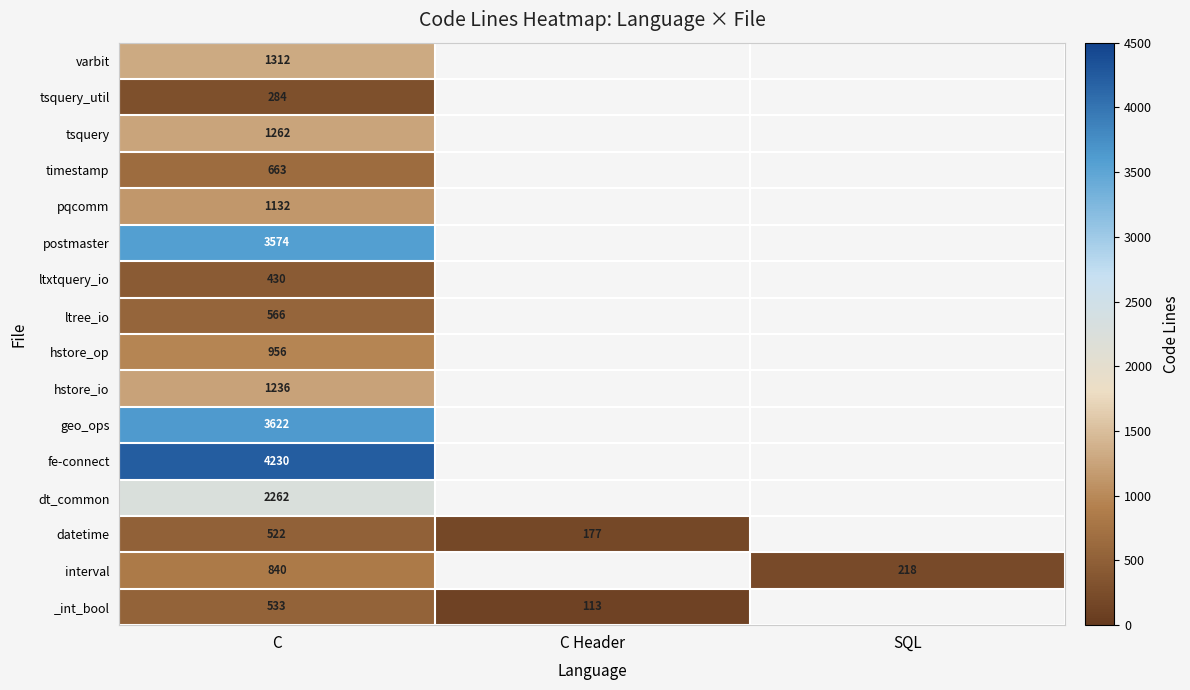

Count the number of categories in the chart.

3